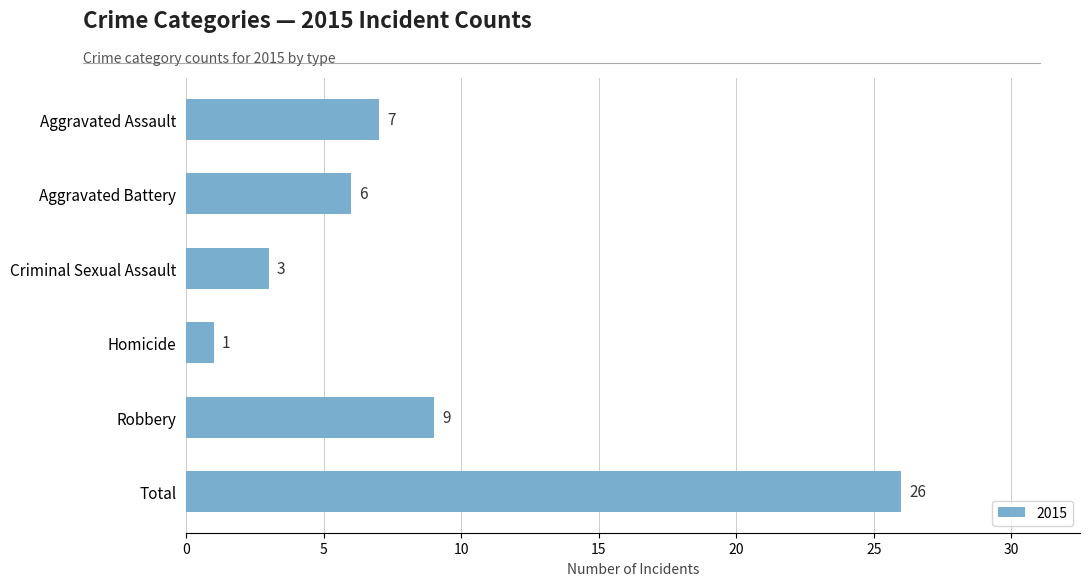

Are the bars horizontal?

Yes